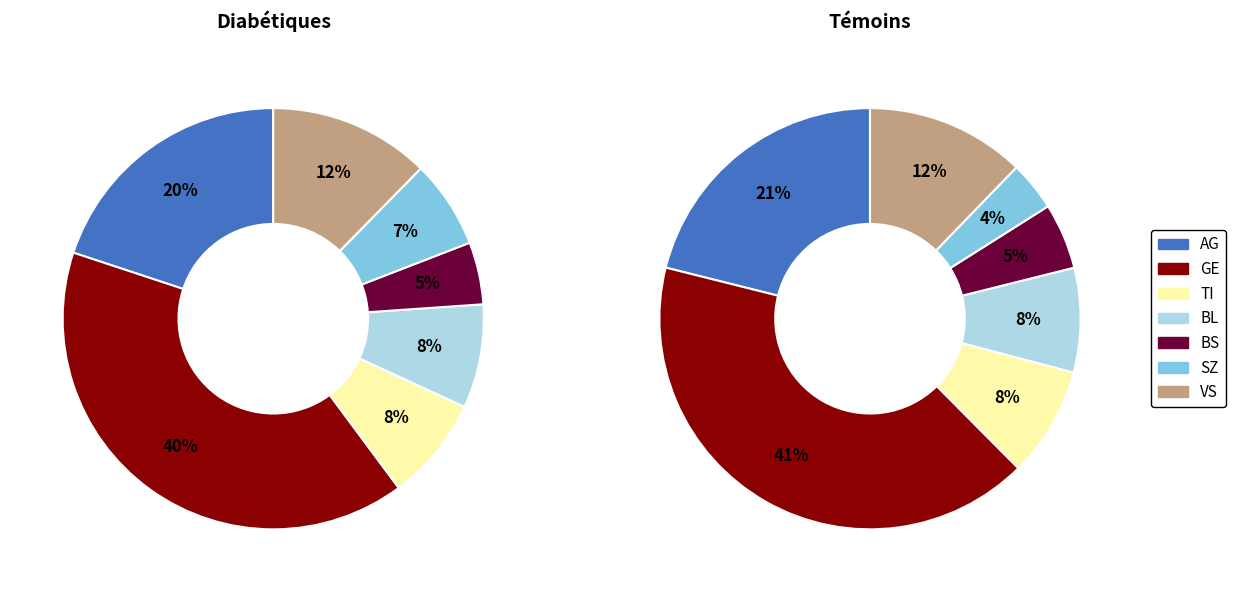

What is the smallest slice in the pie chart?

BS